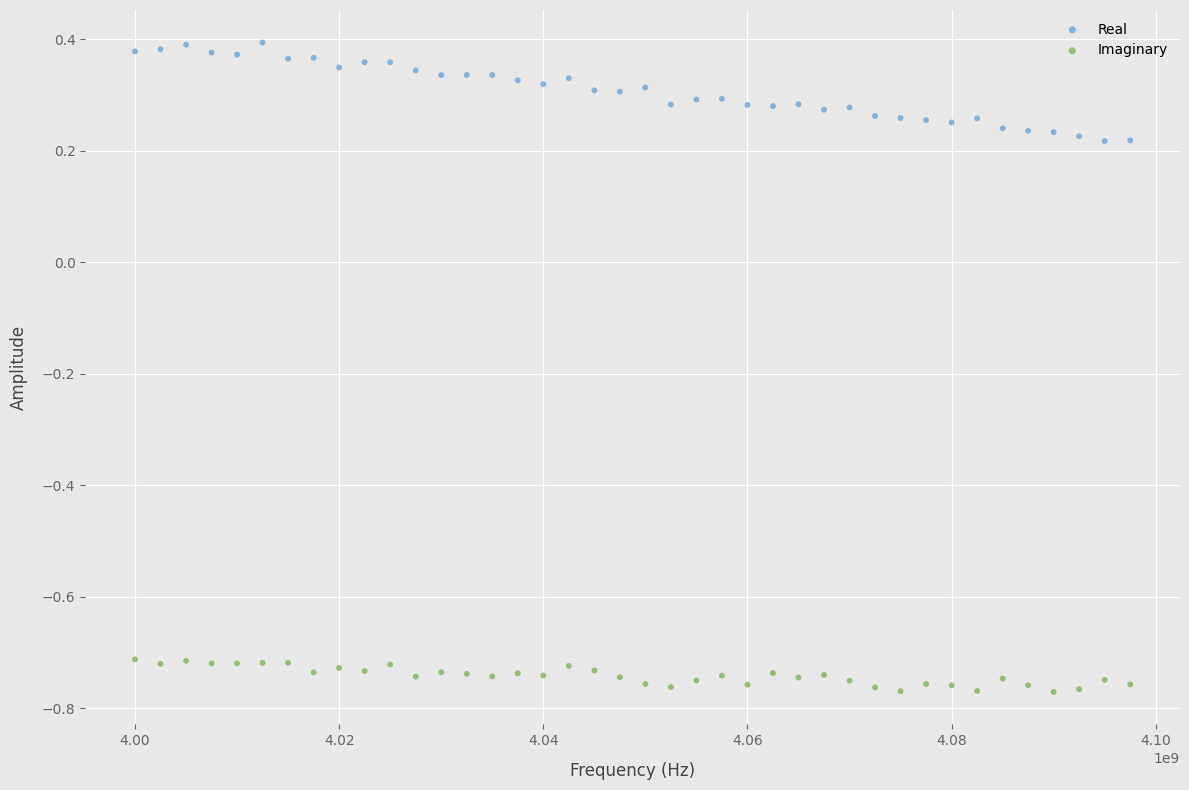

Across all data points, what is the range of X values (max minus min)?

97500000.0